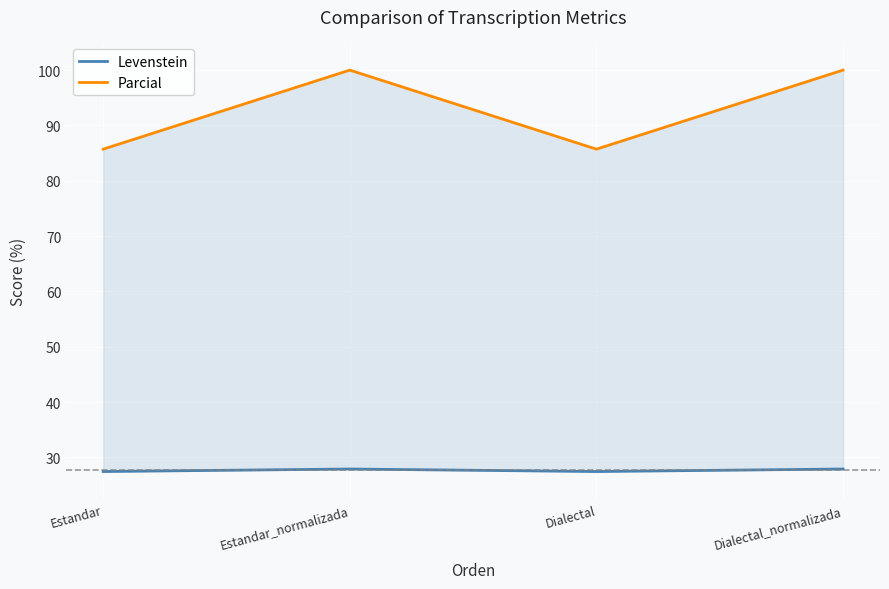

Is it true that Parcial equals 50.8 at Estandar?

False